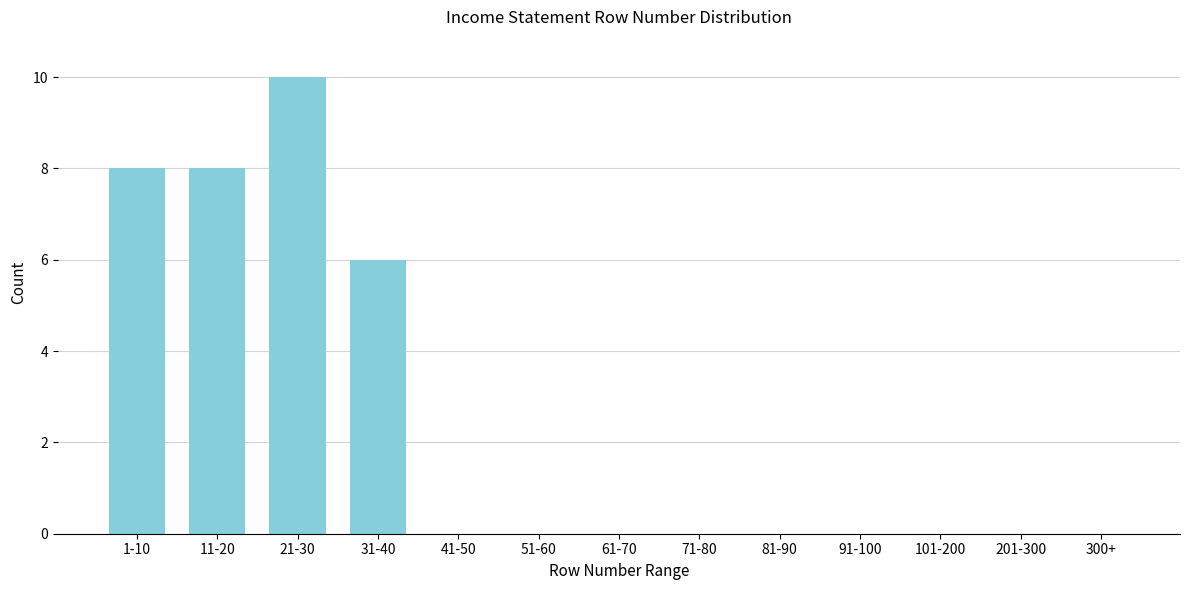

Reading left to right, transcribe all the data shown in this chart.

1-10=8	11-20=8	21-30=10	31-40=6	41-50=0	51-60=0	61-70=0	71-80=0	81-90=0	91-100=0	101-200=0	201-300=0	300+=0